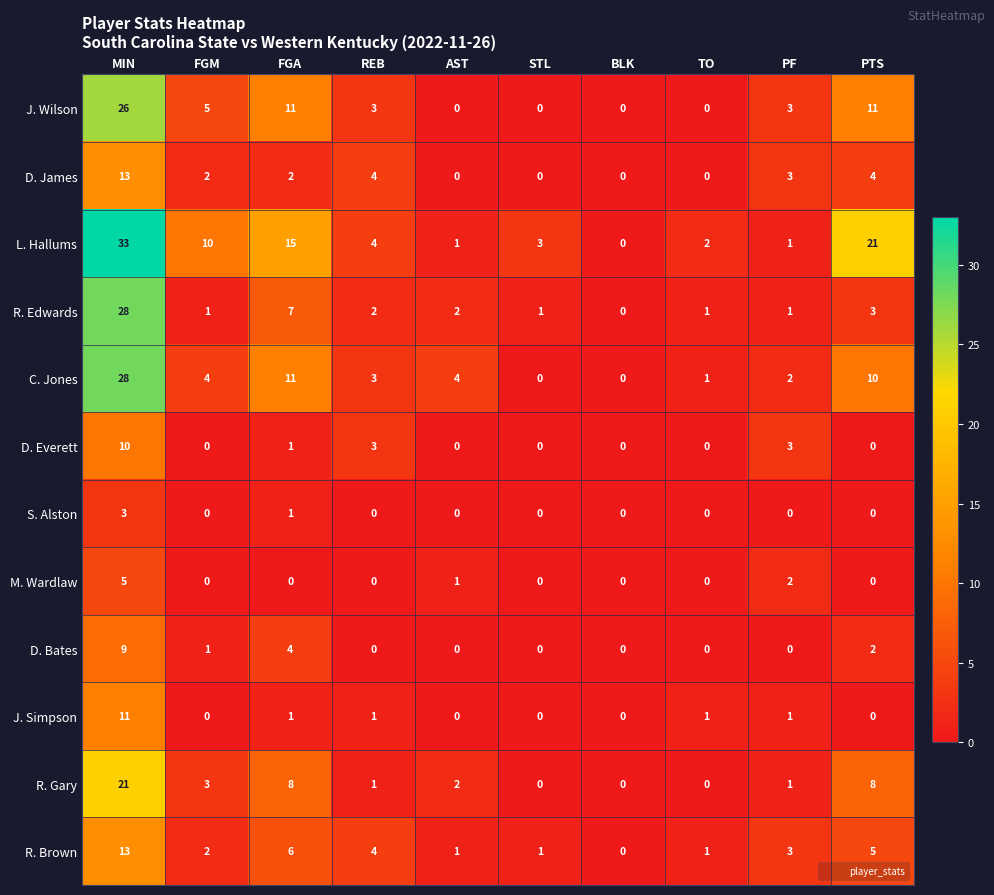

What is the sum of the J. Wilson values at FGA and FGM?

16